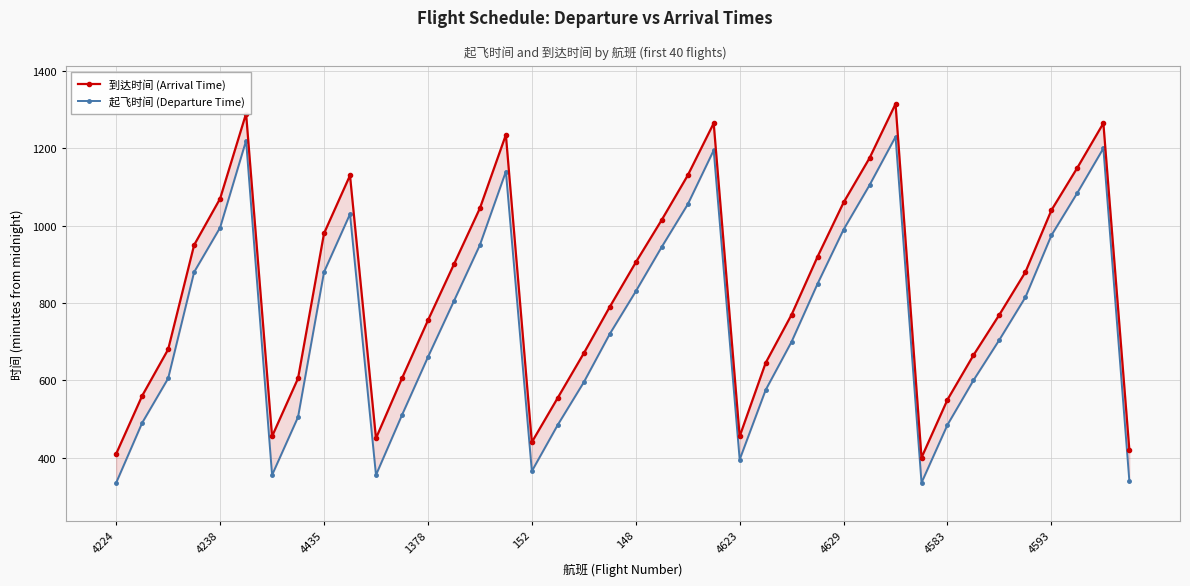

True or false: 到达时间 (Arrival Time) has a value of 275 at 4238.

False